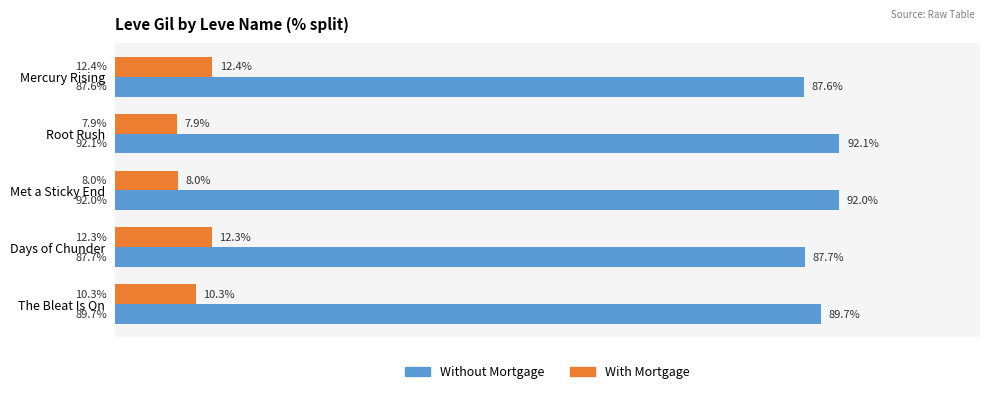

Is the value of With Mortgage at Mercury Rising greater than the value of Without Mortgage at Root Rush?

No